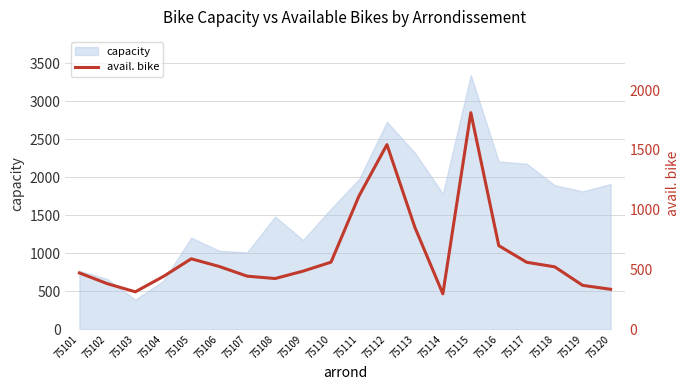

What is the minimum value shown in the chart?

296